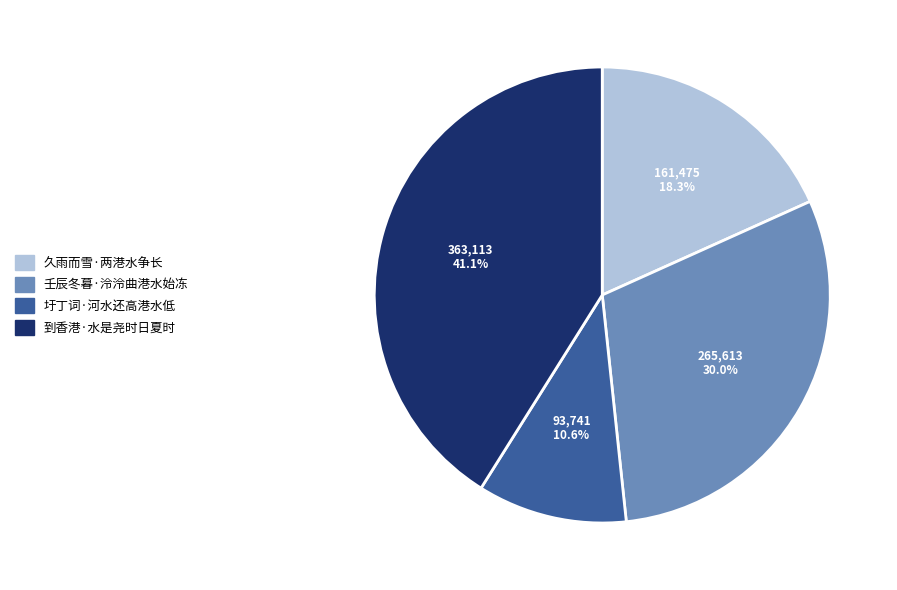

To the nearest percent, what percentage of the pie is 到香港·水是尧时日夏时?

41%